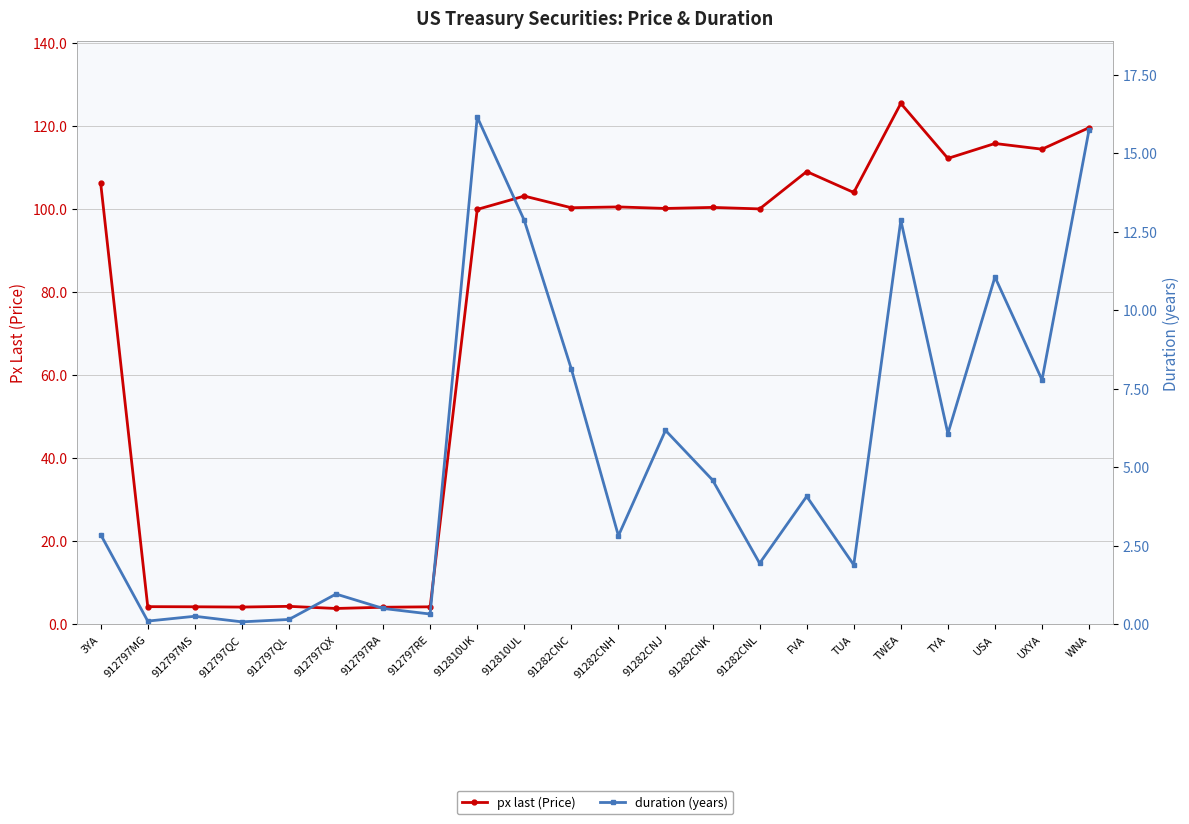

What are all the series names shown in the legend?

px last (Price), duration (years)